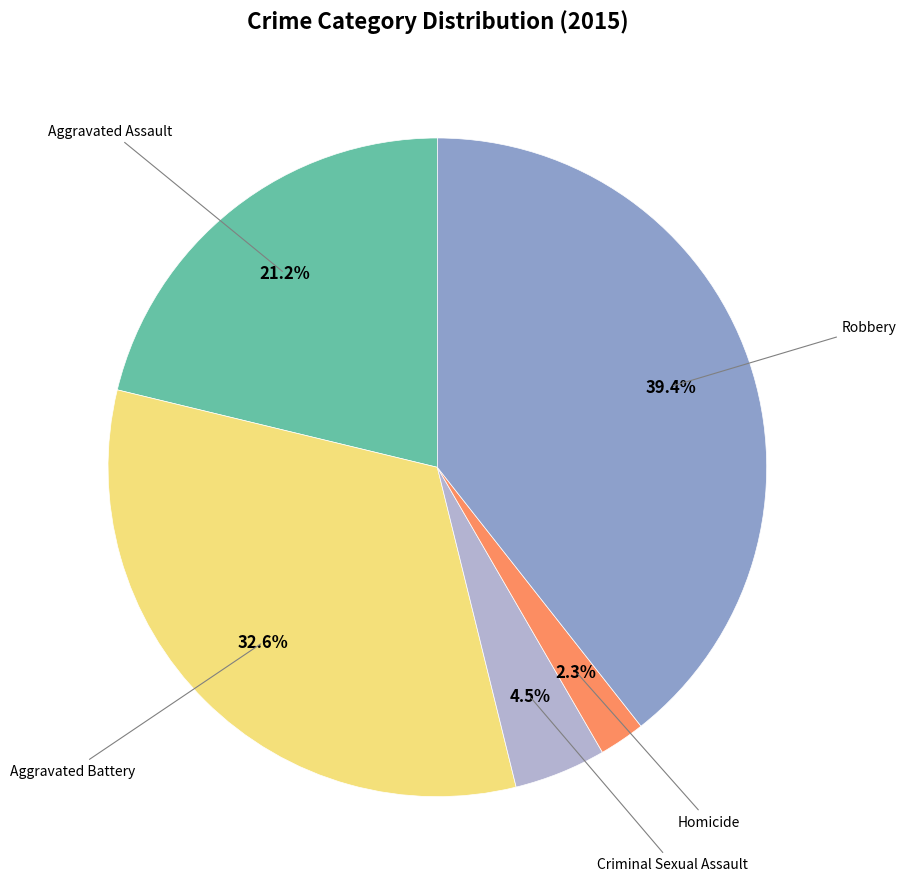

Does any single category account for the majority?

No